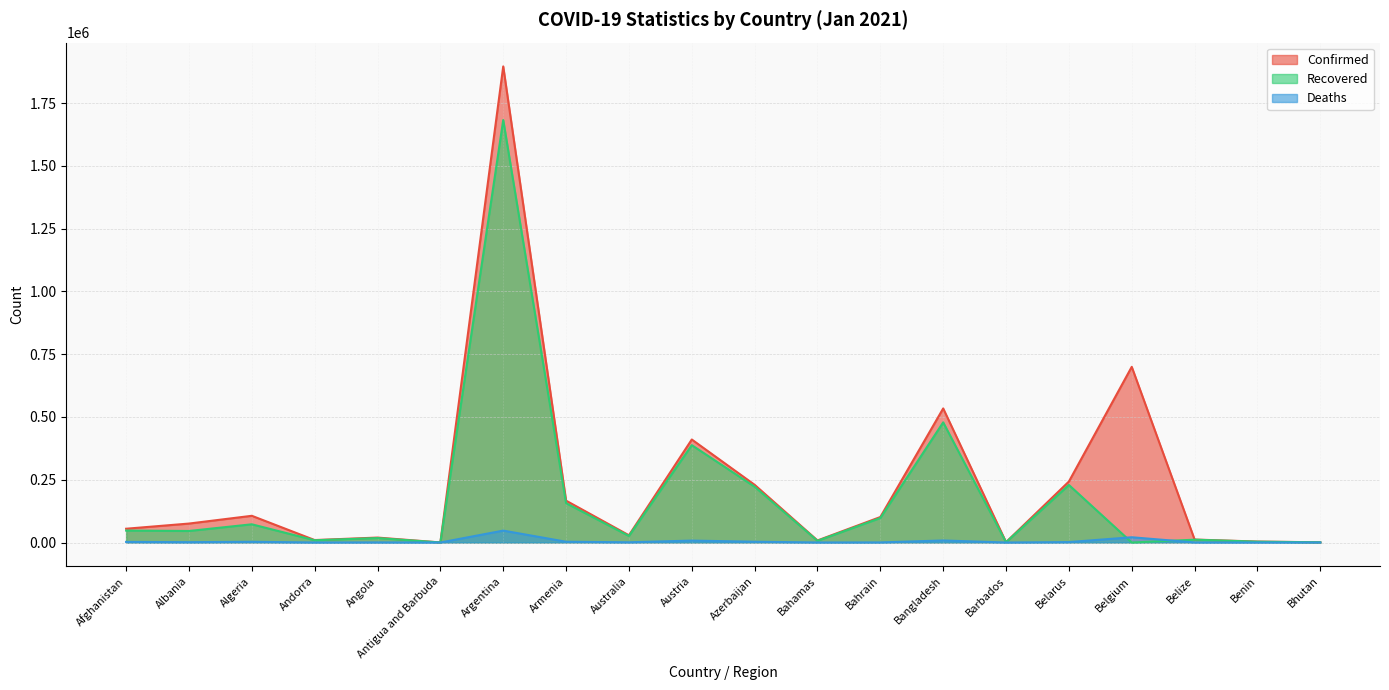

Count the number of categories in the chart.

20